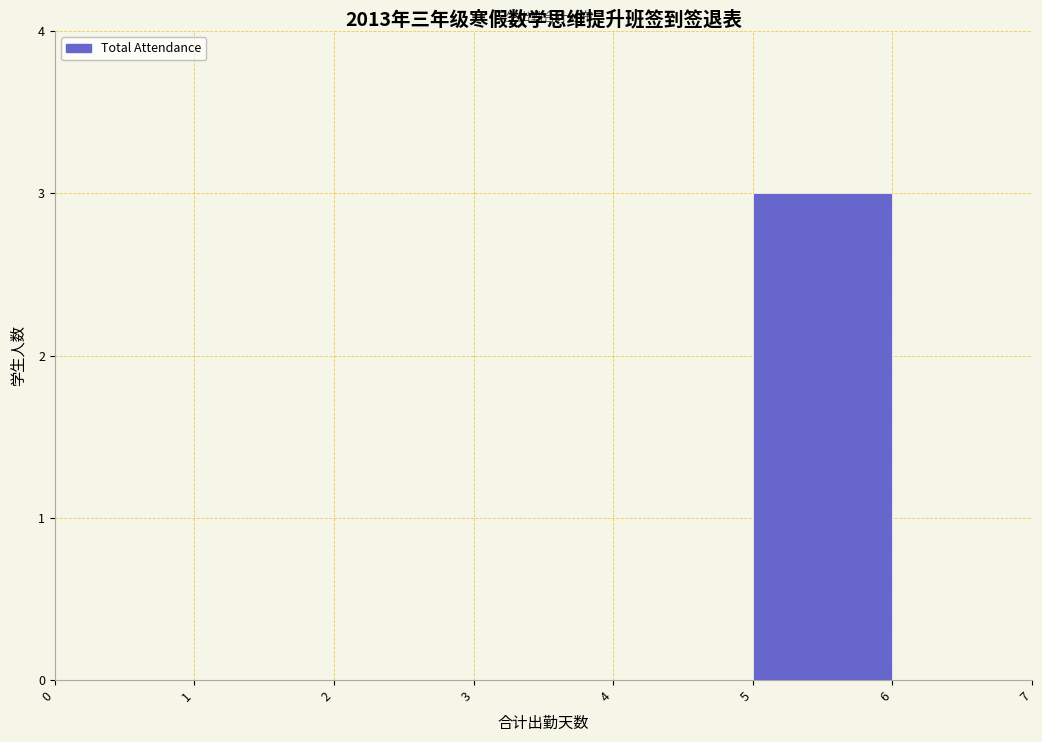

Which range on the x-axis has the tallest bar?

5 to 6